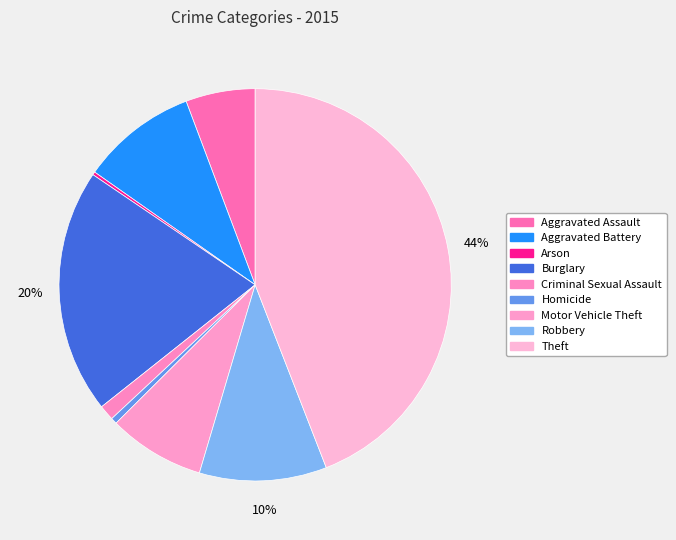

The Aggravated Battery slice represents 10% of the pie. True or false?

True